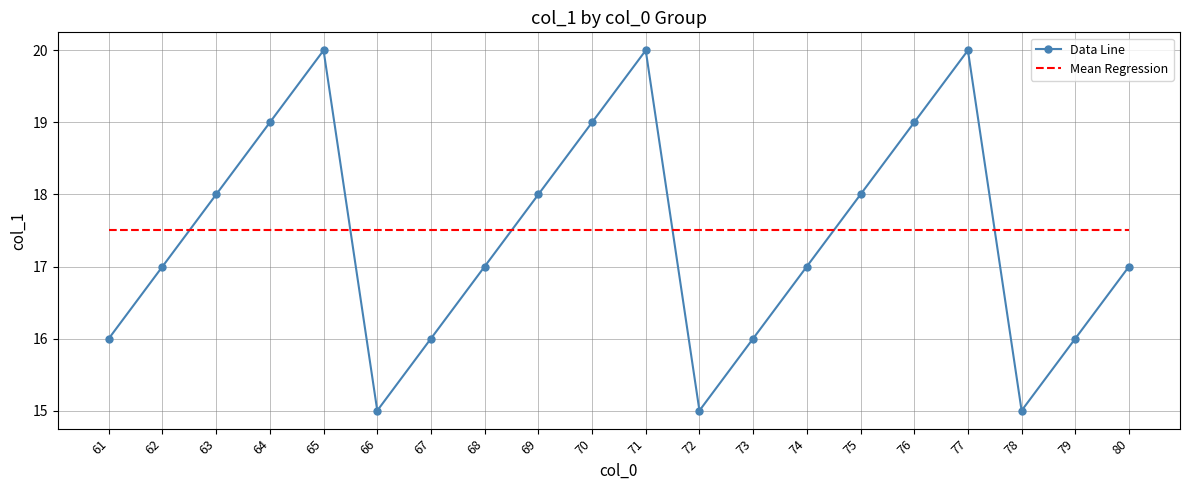

Reading left to right, transcribe all the data shown in this chart.

Data Line: 16.0	17.0	18.0	19.0	20.0	15.0	16.0	17.0	18.0	19.0	20.0	15.0	16.0	17.0	18.0	19.0	20.0	15.0	16.0	17.0
Mean Regression: 17.5	17.5	17.5	17.5	17.5	17.5	17.5	17.5	17.5	17.5	17.5	17.5	17.5	17.5	17.5	17.5	17.5	17.5	17.5	17.5